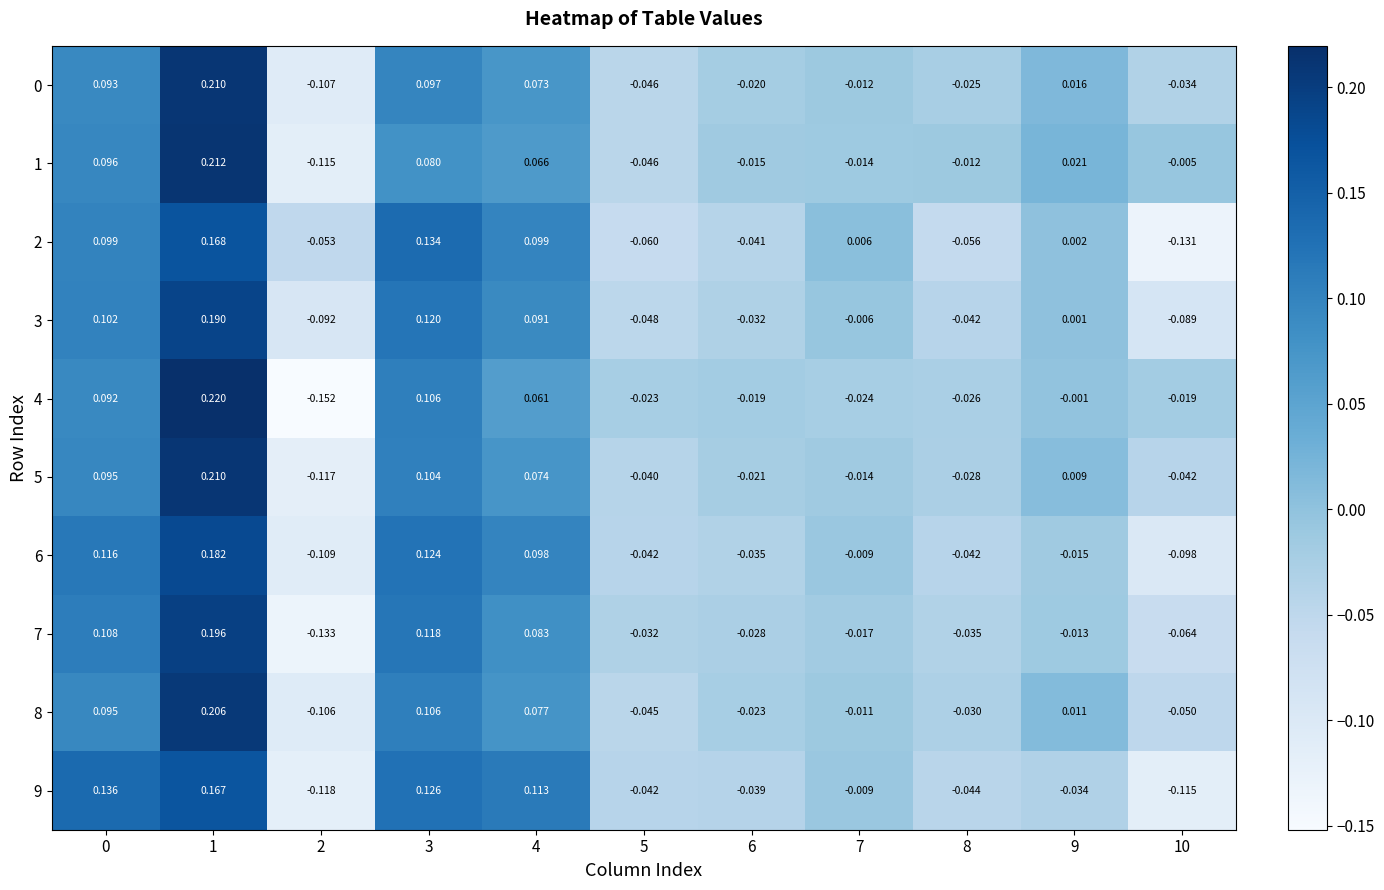

How many negative values does the 4 series have?

7